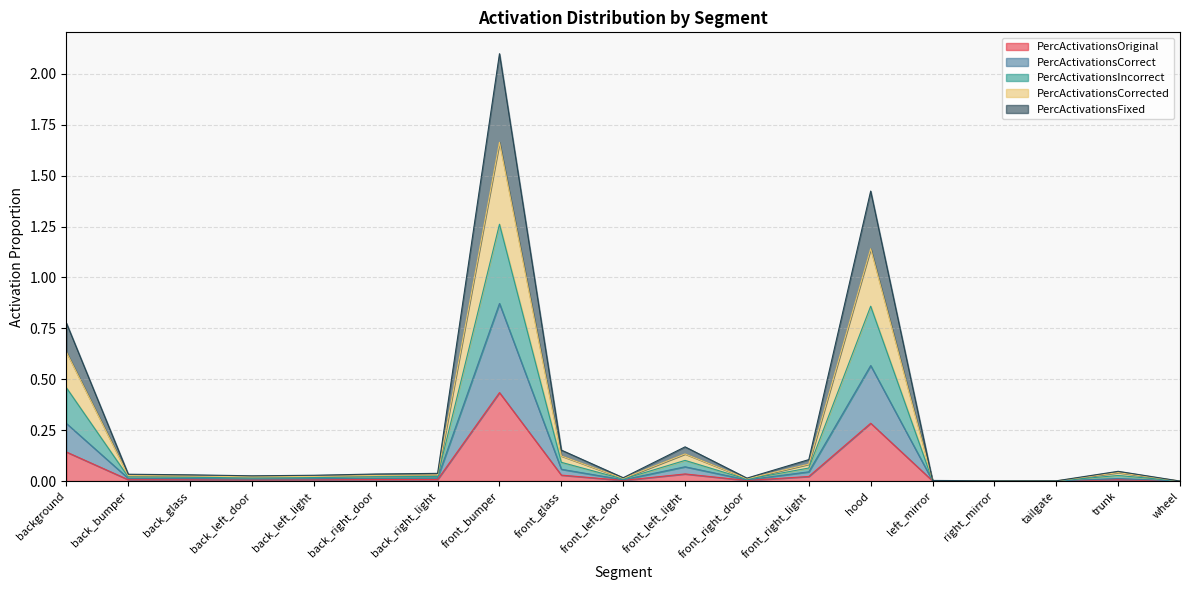

At back_right_light, list the series in order from largest to smallest.

PercActivationsCorrected, PercActivationsIncorrect, PercActivationsFixed, PercActivationsCorrect, PercActivationsOriginal